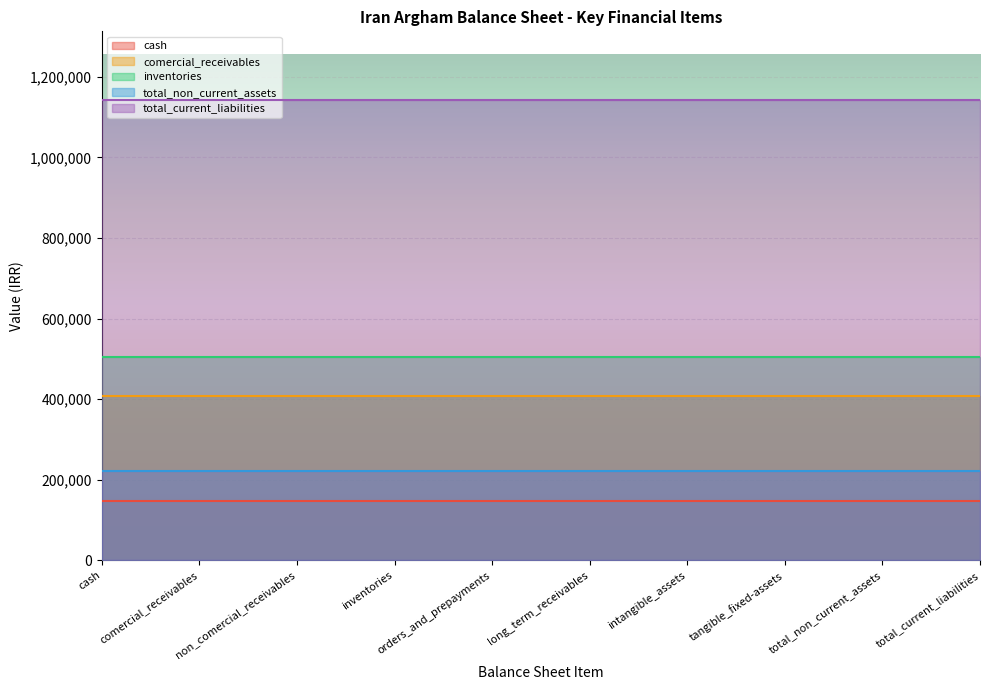

Read the total_current_liabilities value at long_term_receivables.

1141907